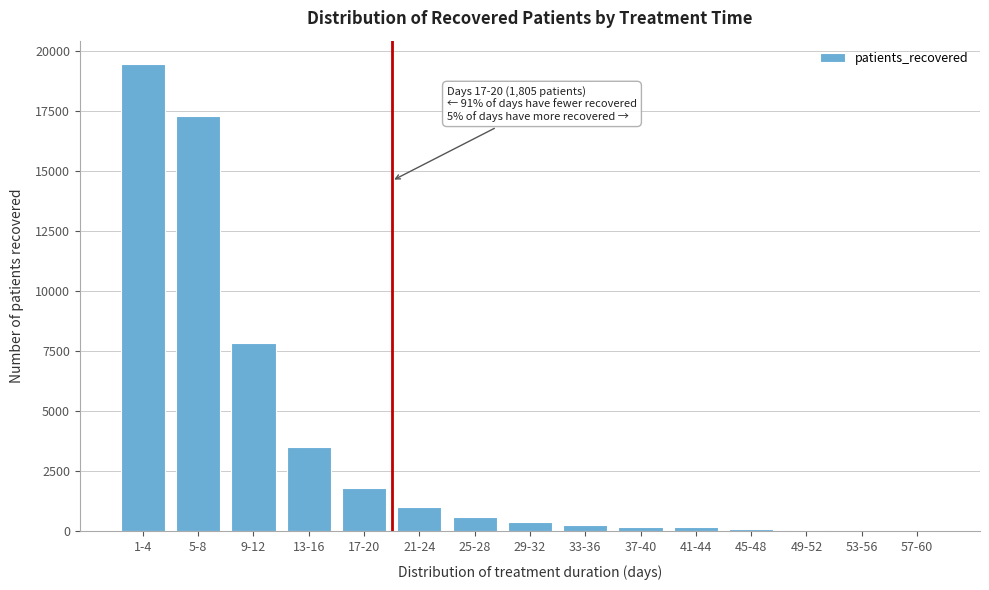

What is the greatest value displayed?

19466